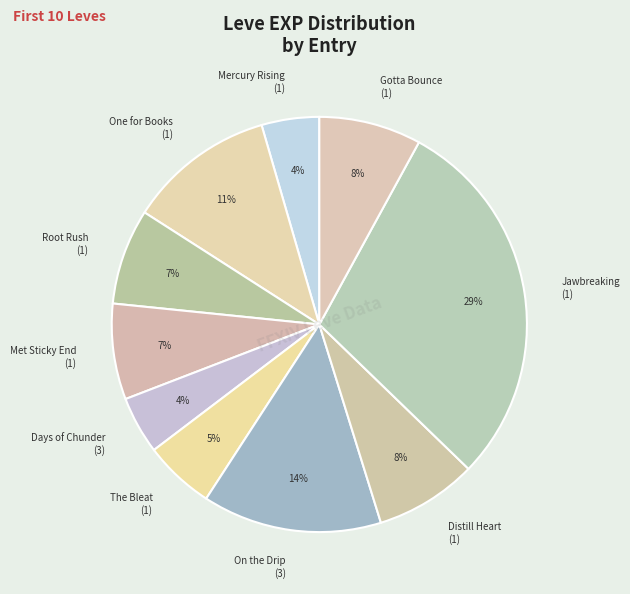

Combined, do Mercury Rising (1) and Days of Chunder (3) account for over 50%?

No